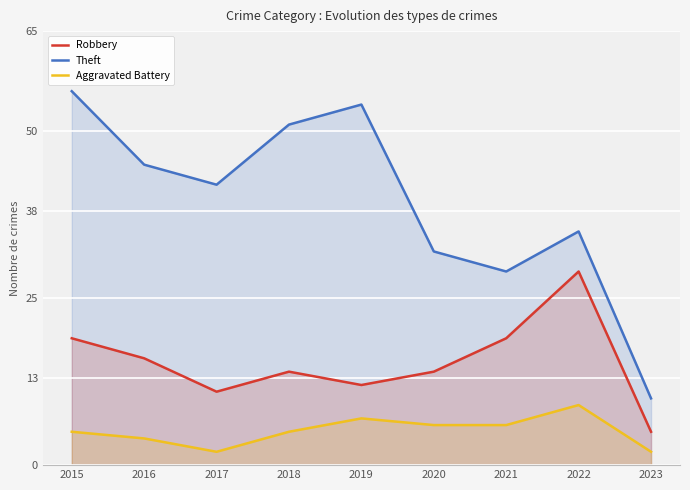

At which category is the sum across all series the highest?

2015